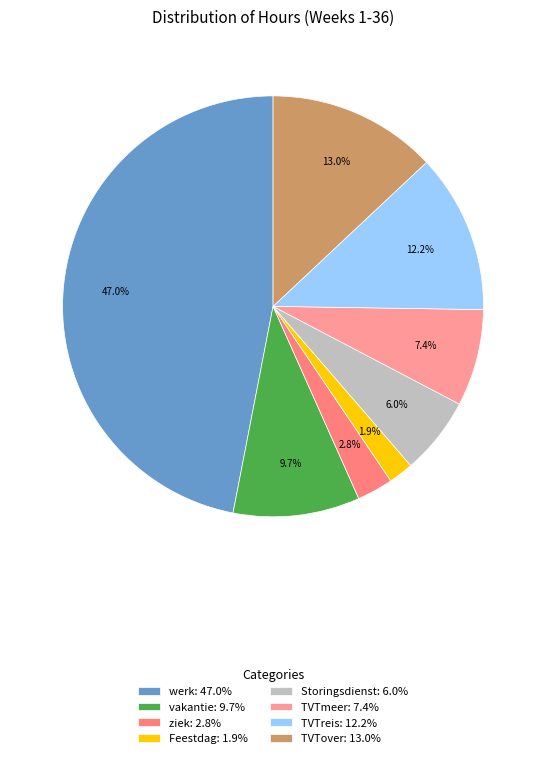

What is the smallest slice in the pie chart?

Feestdag